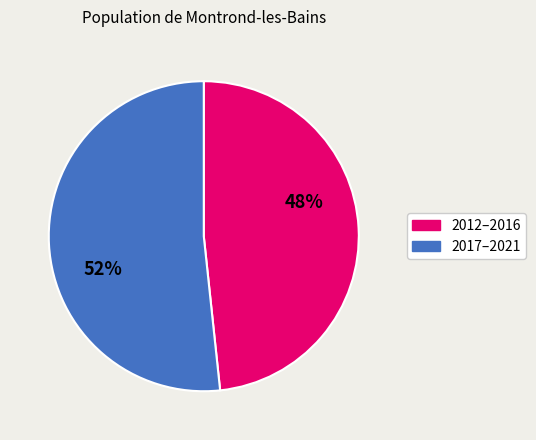

To the nearest percent, what is the average slice percentage?

50%